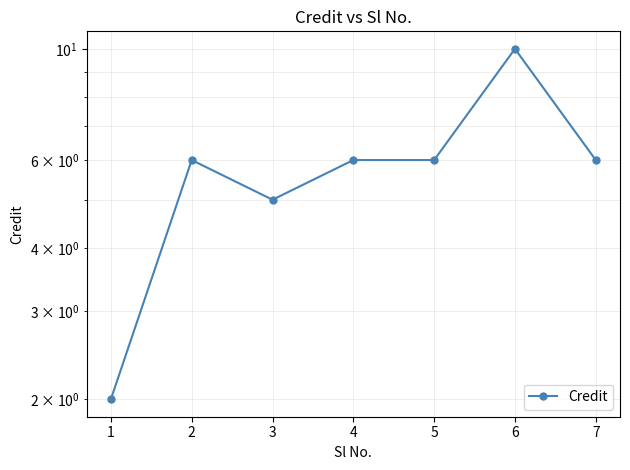

List the labels in order of value, smallest first.

1, 3, 2, 4, 5, 7, 6